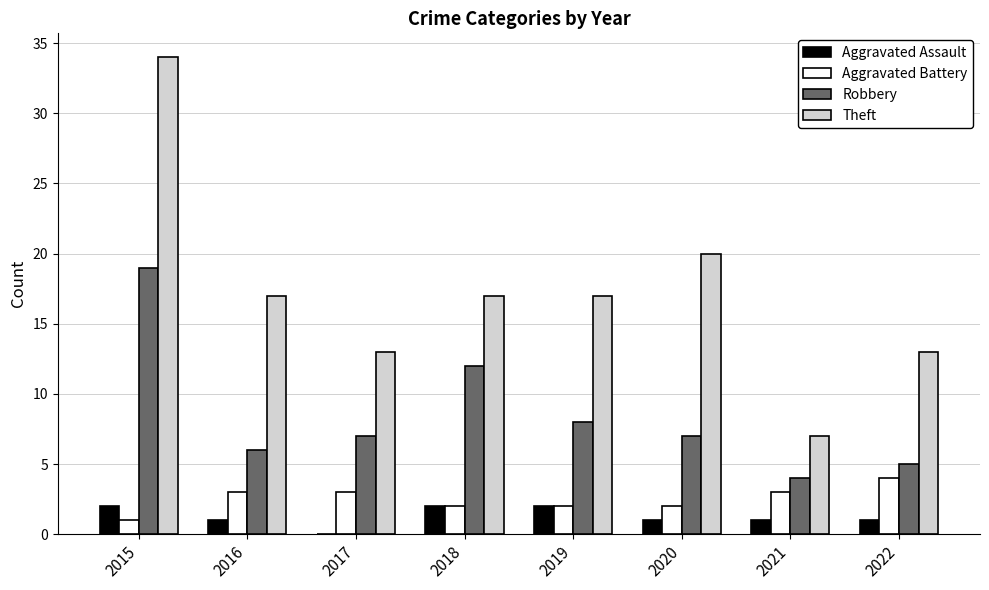

What is the approximate value of Aggravated Battery at 2015?

1